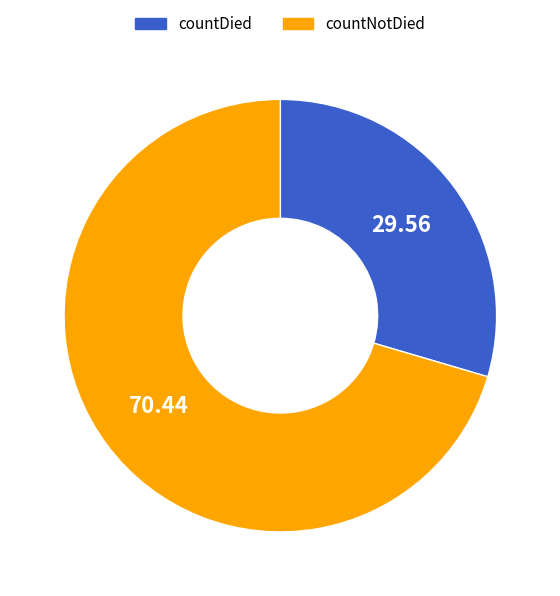

Is there a majority slice in this chart?

Yes